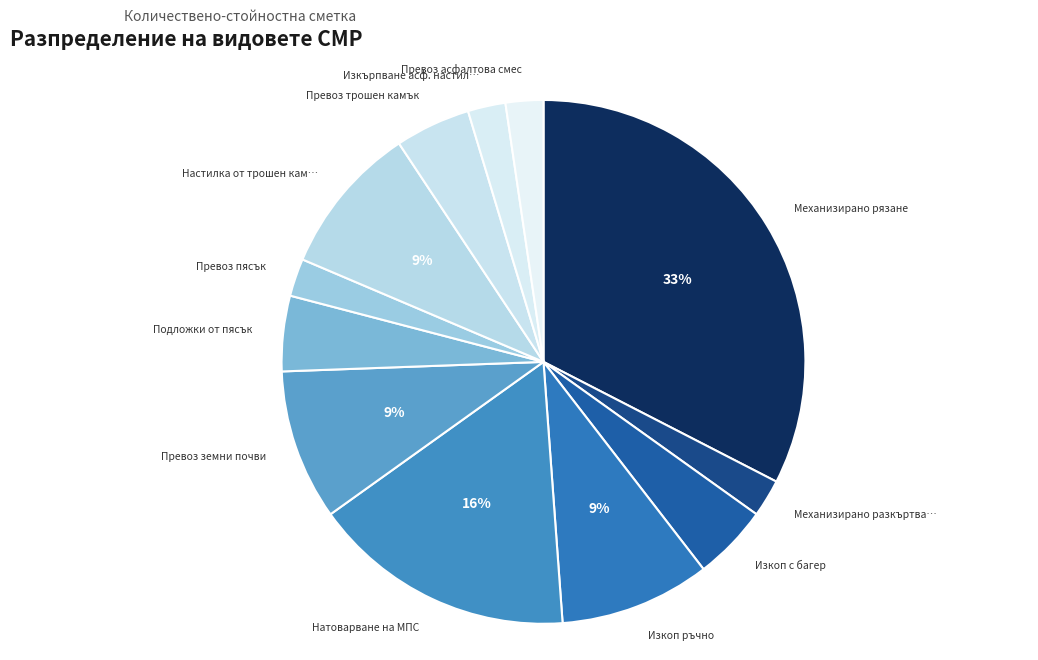

Which slice is the smallest?

Механизирано разкъртване